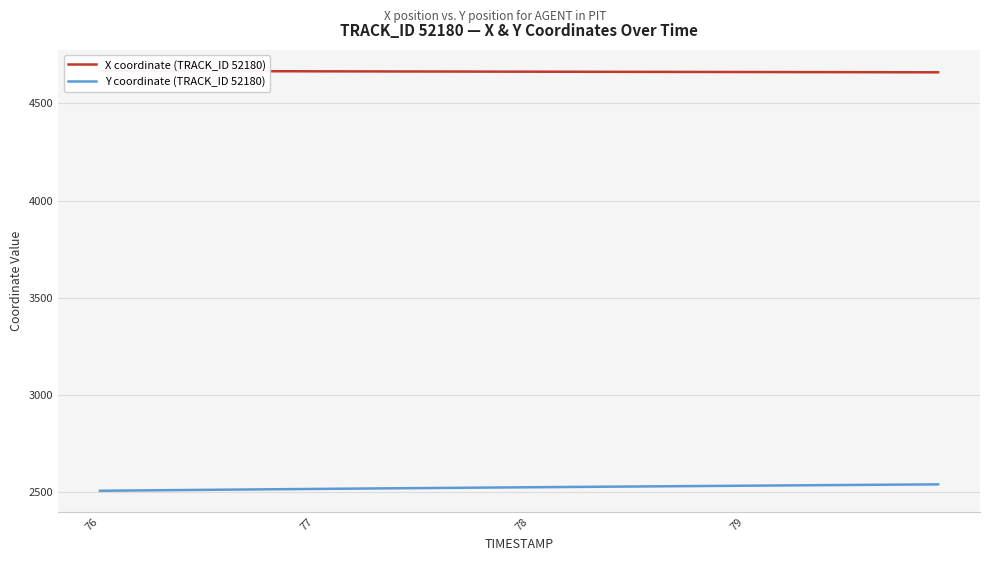

The value of Y coordinate (TRACK_ID 52180) at 78 is 3637.0. True or false?

False